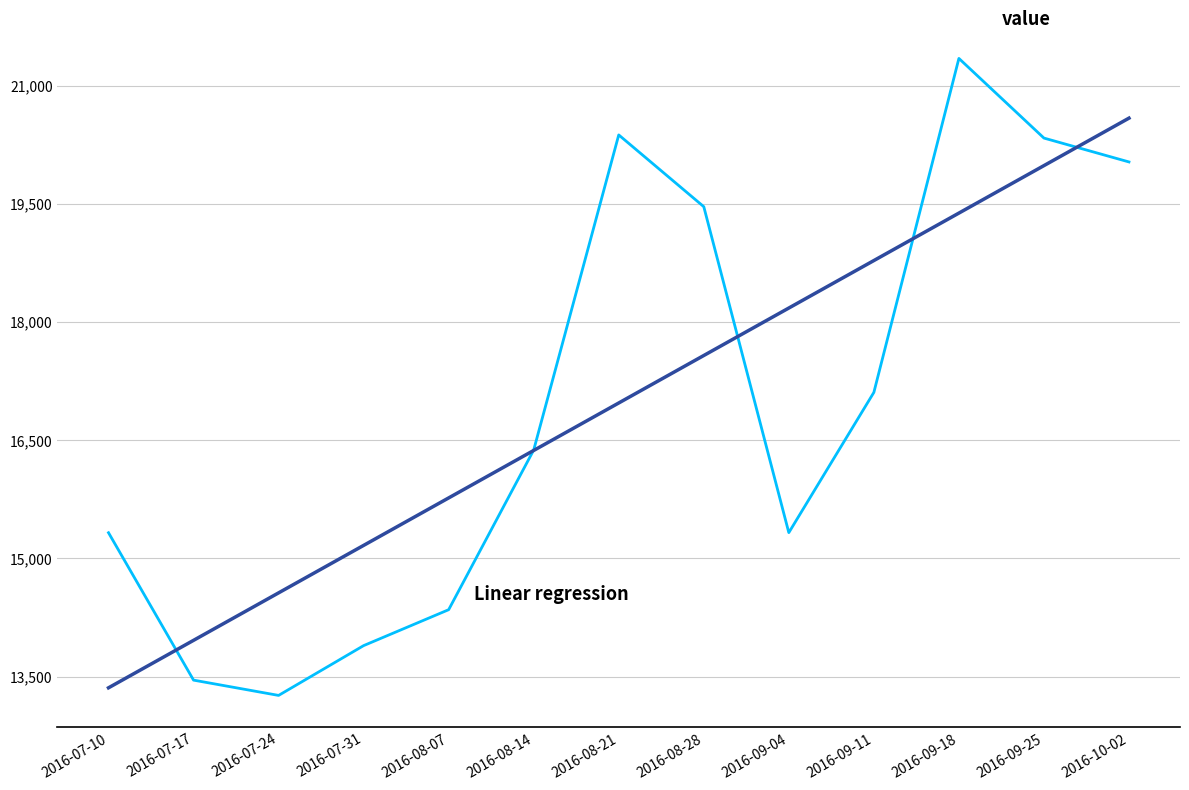

Count the number of data series in this chart.

2